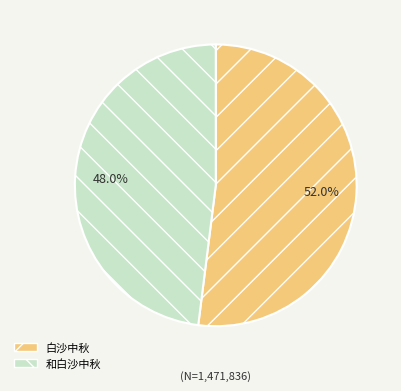

To the nearest percent, what is the combined percentage of 白沙中秋 and 和白沙中秋?

100%